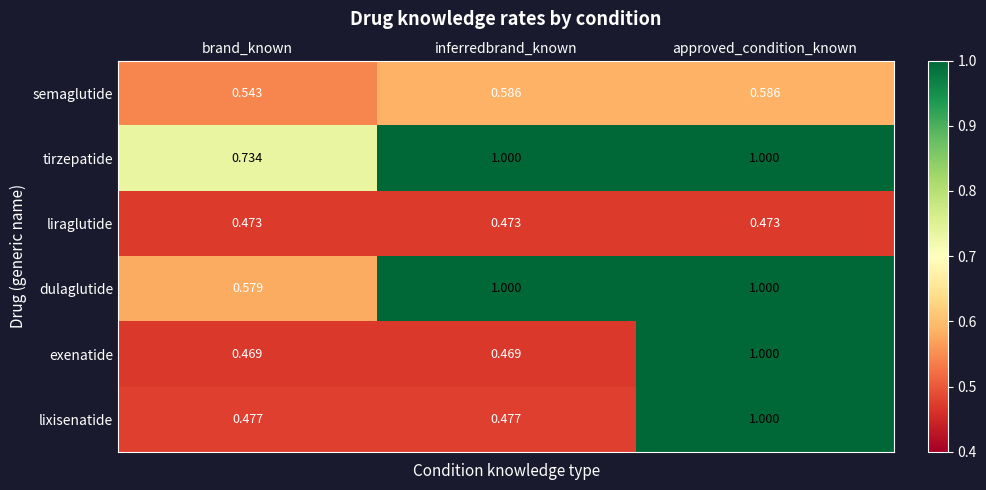

Count the number of data series in this chart.

6